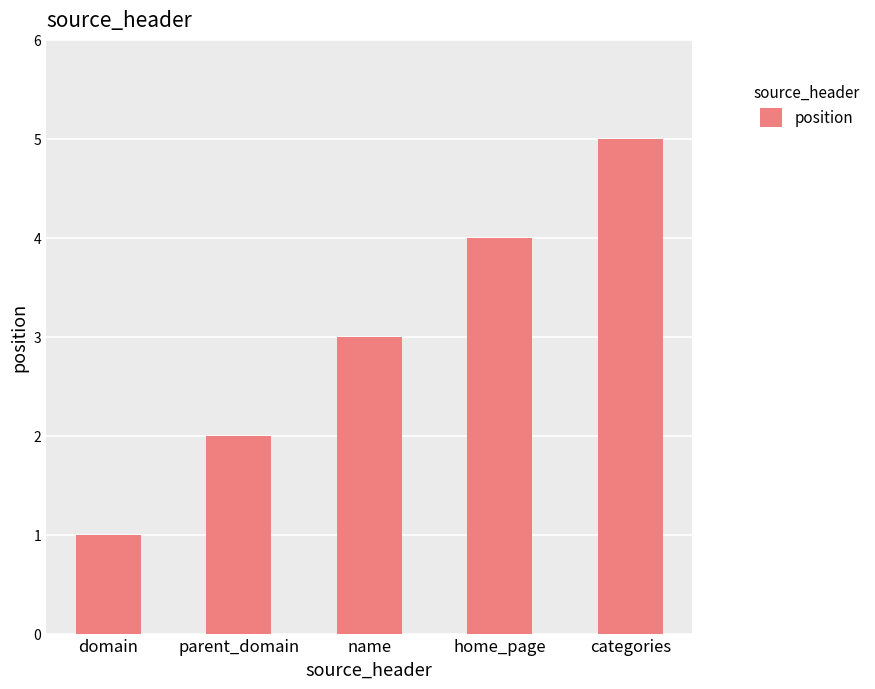

How many values are between 2 and 4?

3